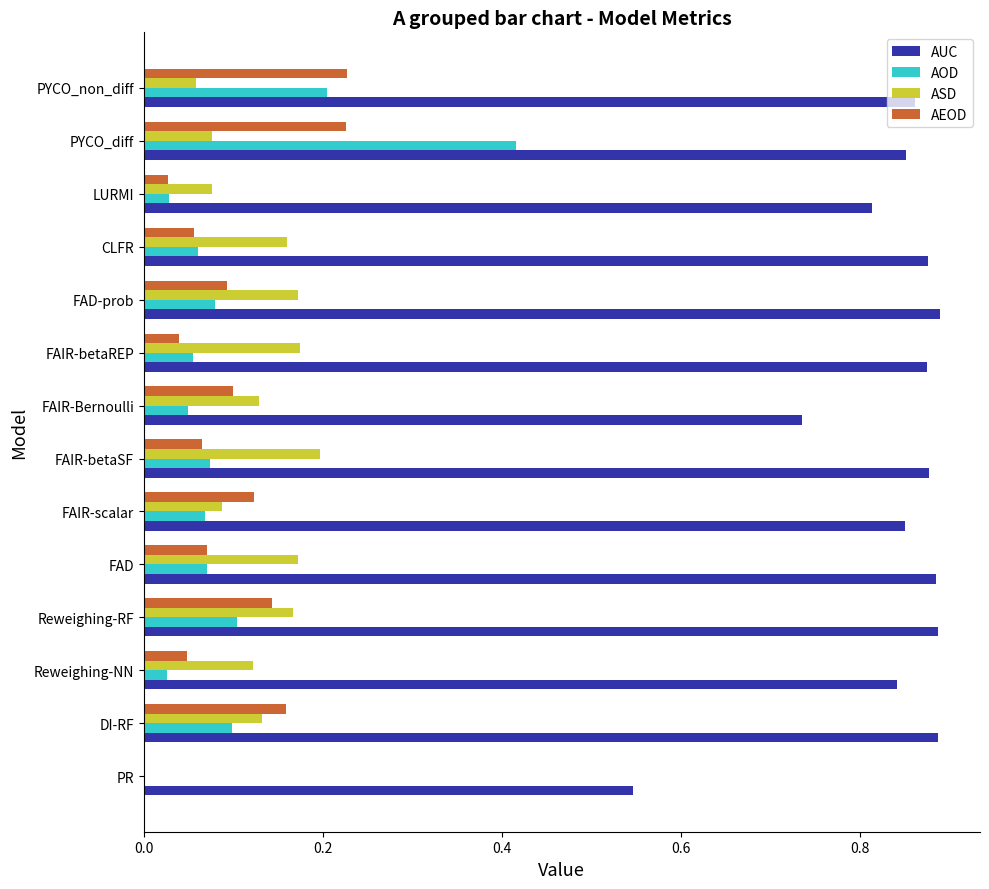

What is the sum of all AUC values?

11.7